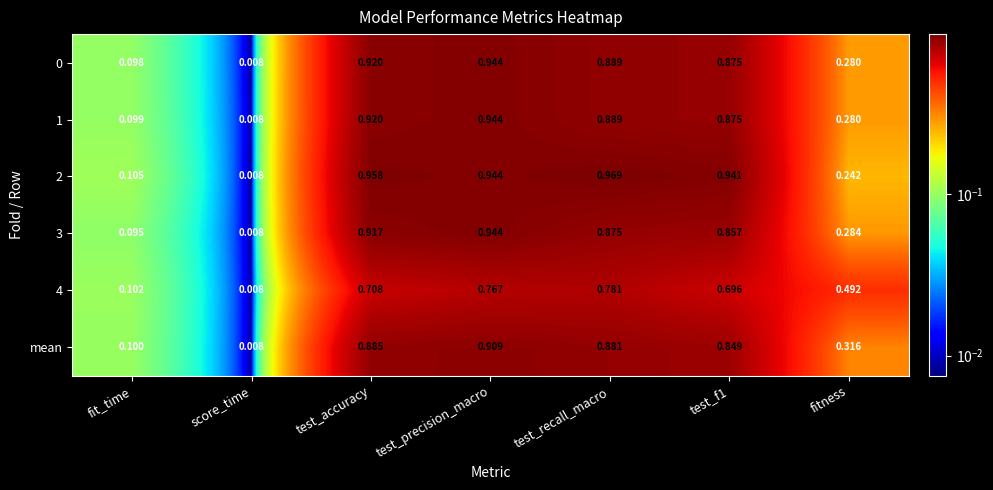

Is the value of 0 at fit_time greater than the value of 3 at score_time?

Yes